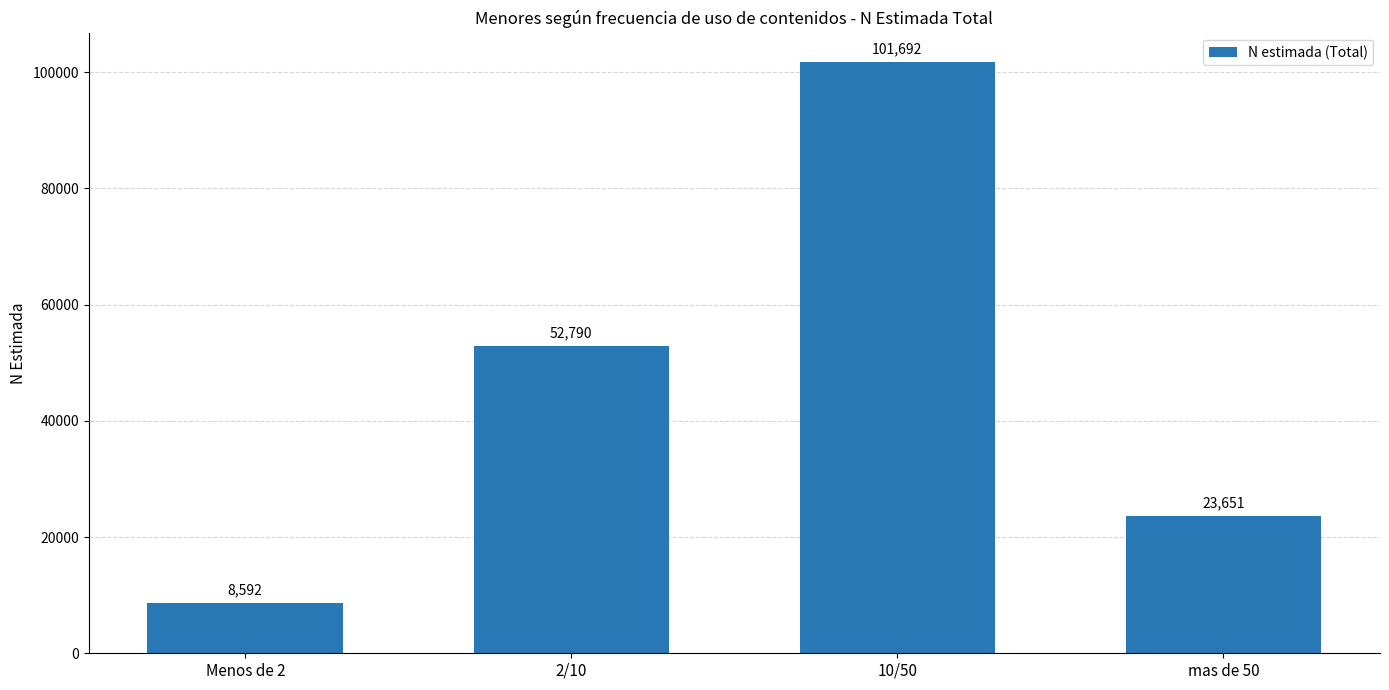

Reading right to left, what are all the values shown in this chart?

23651	101692	52790	8592